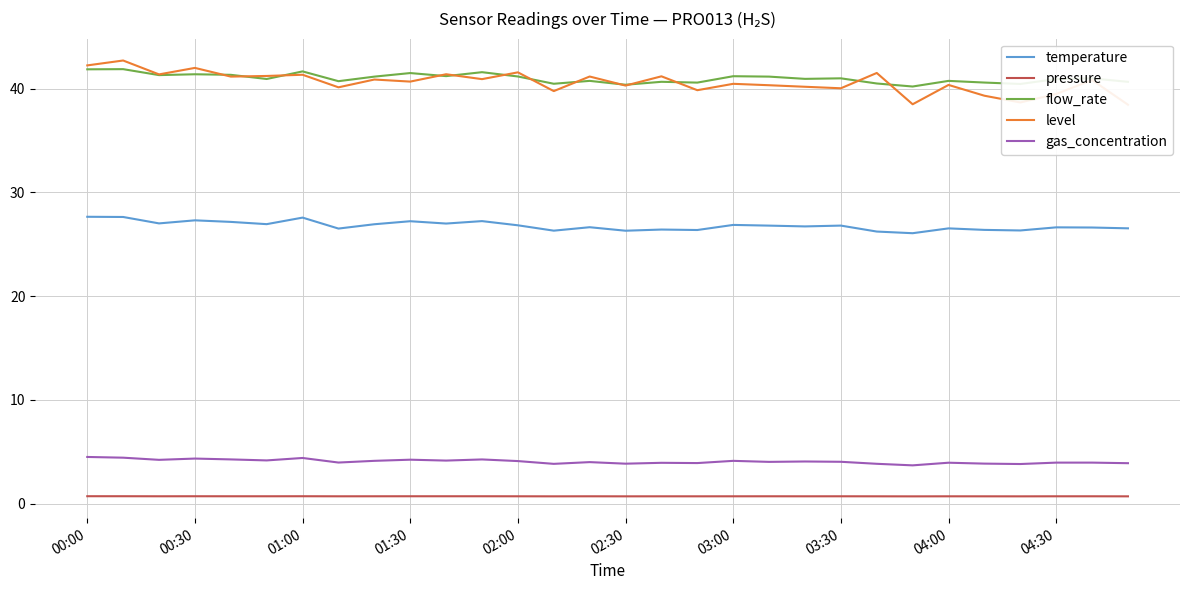

Which series has the largest total across all categories?

flow_rate